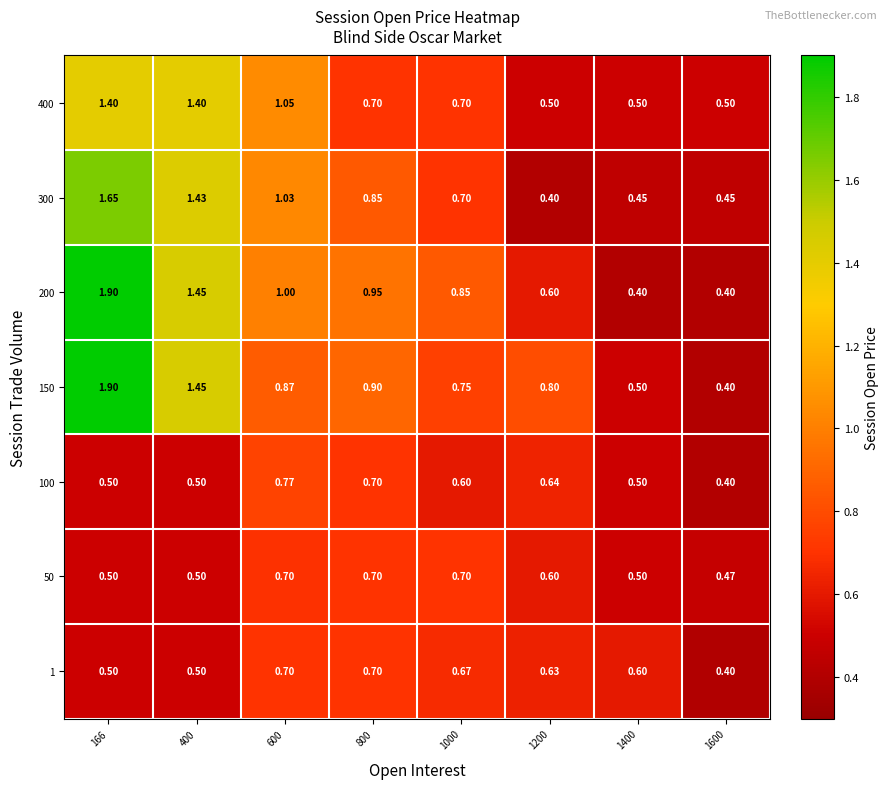

Is the value of 200 at 800 greater than the value of 150 at 800?

Yes